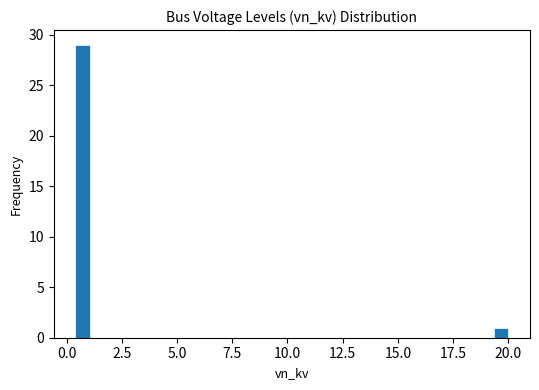

Read against the x-axis, roughly where is the centre of the tallest bar?

0.5